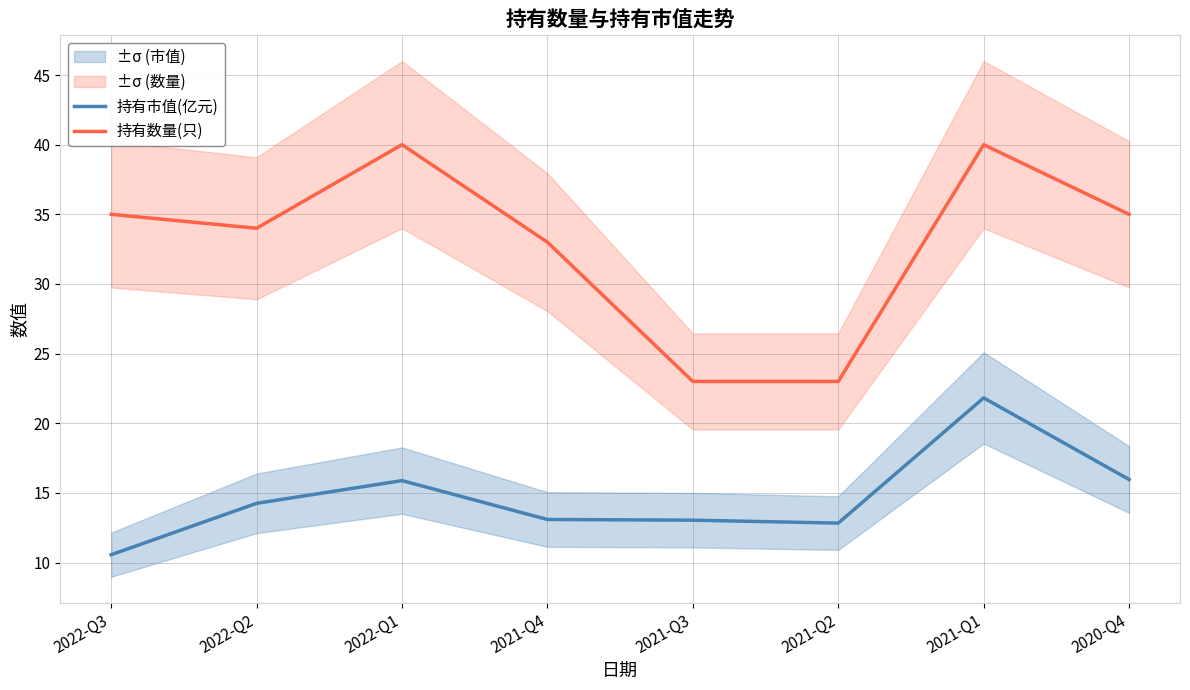

What is the difference between the 持有市值(亿元) values at 2021-Q1 and 2021-Q3?

8.8